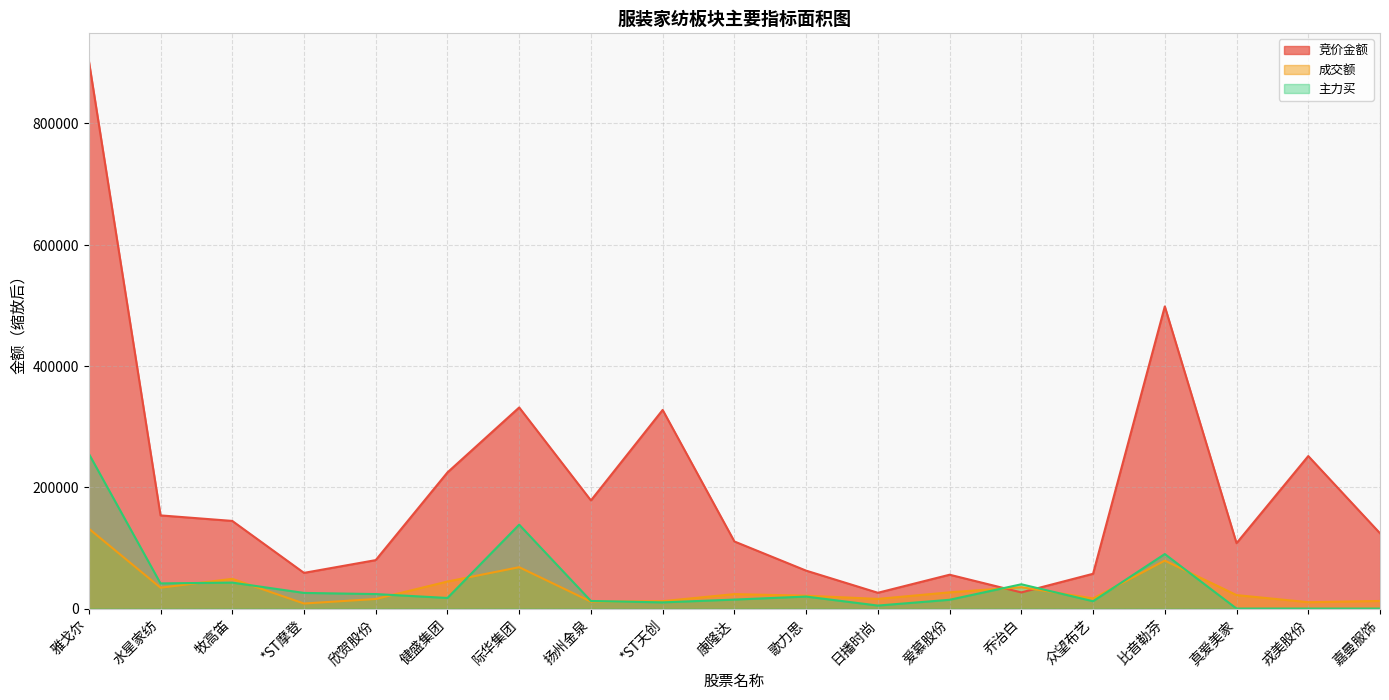

Is it true that 成交额 equals 22239.8 at 真爱美家?

True